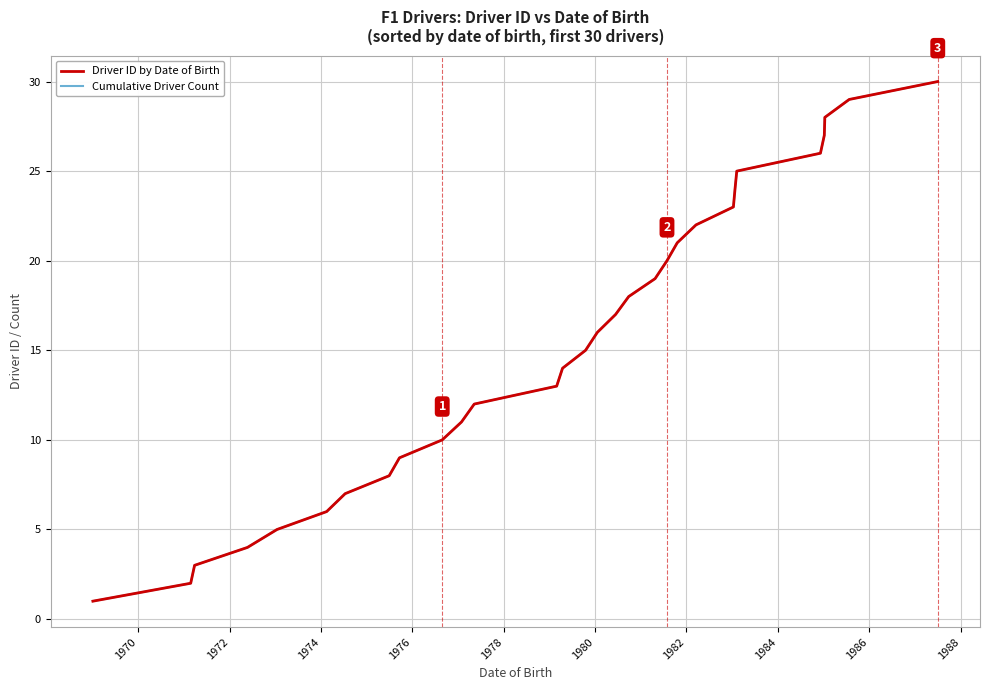

Does the chart display data point markers on the line(s)?

No